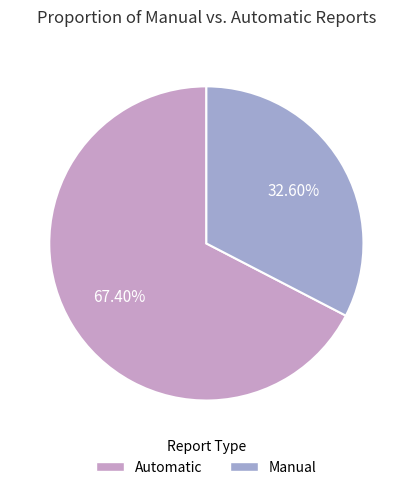

Does any single category account for the majority?

Yes